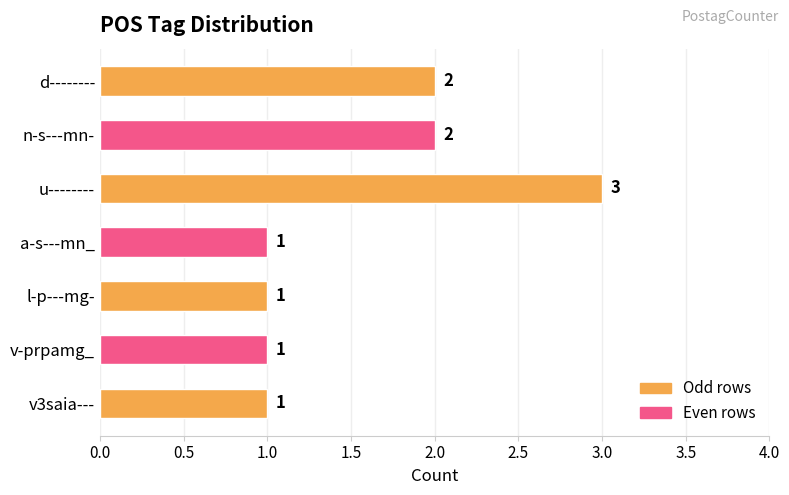

Which label corresponds to the largest value in the chart?

u--------